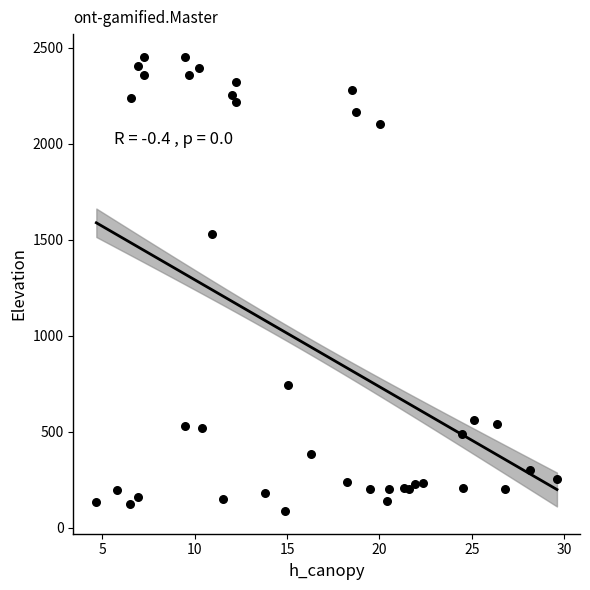

What Y value in the scatter plot is closest to 1268?

1528.2